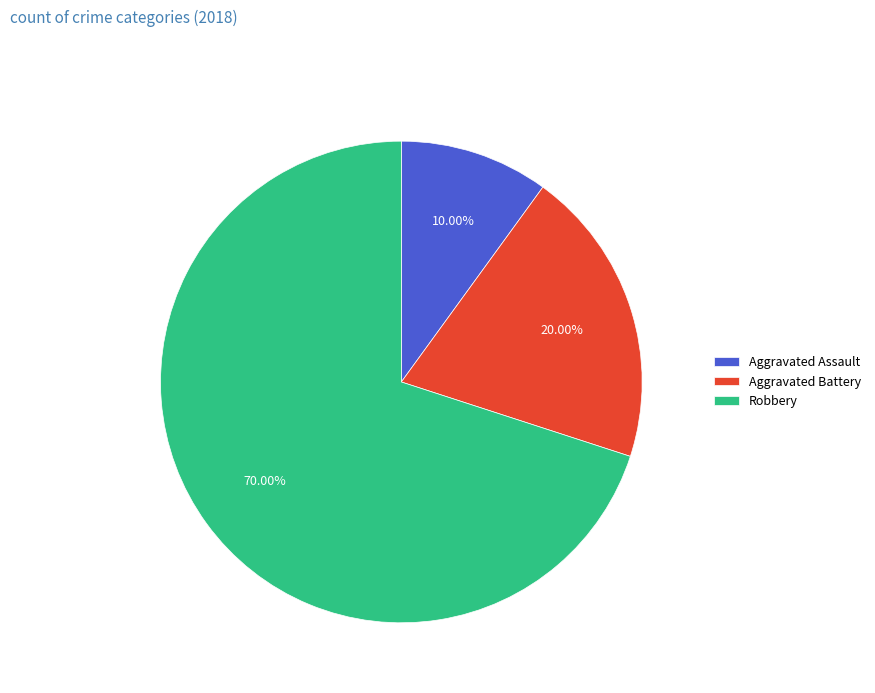

Combined, what portion of the pie is Aggravated Assault and Robbery?

80.0%